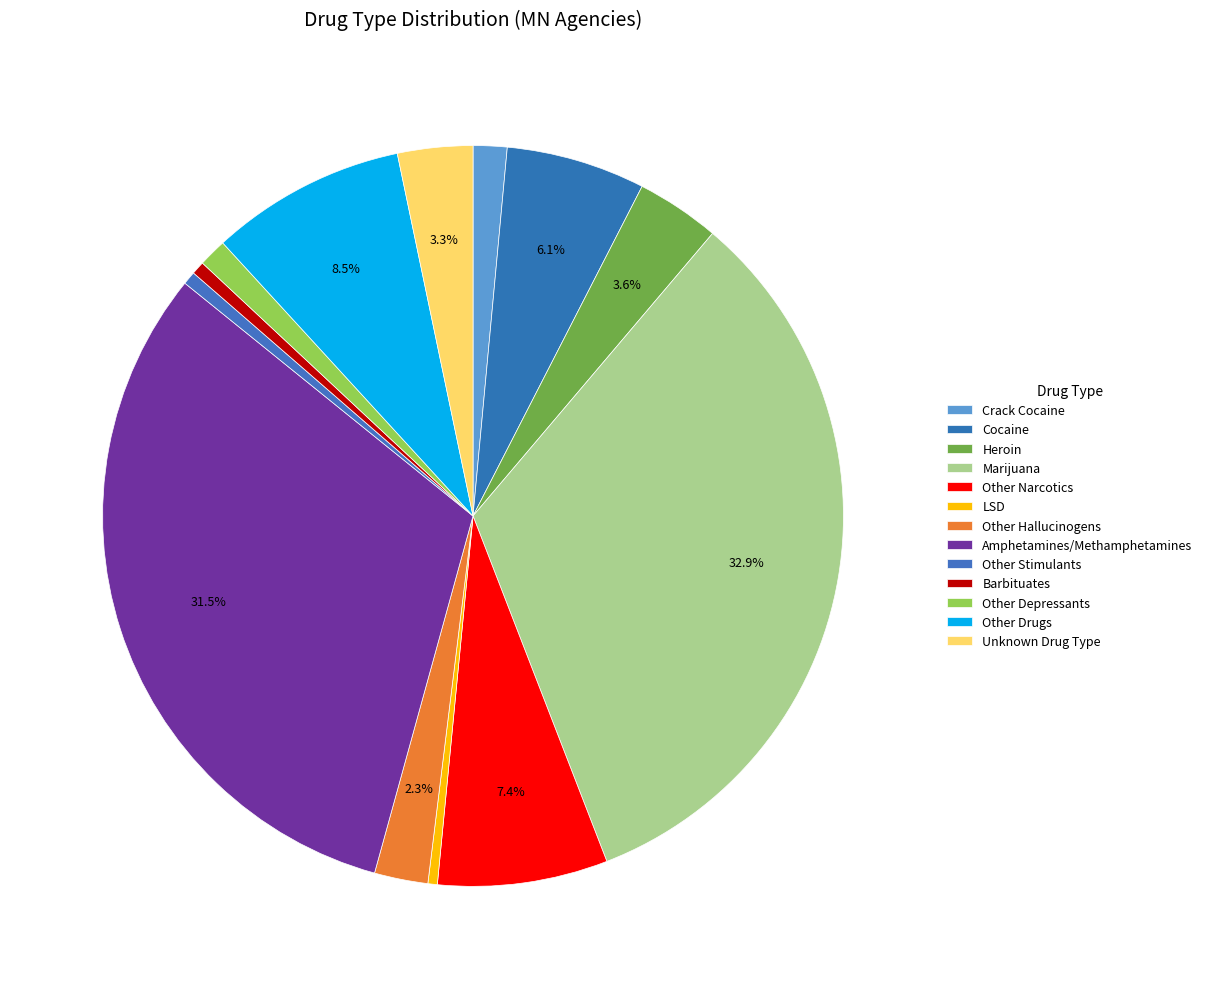

To the nearest percent, what portion does Marijuana represent?

33%